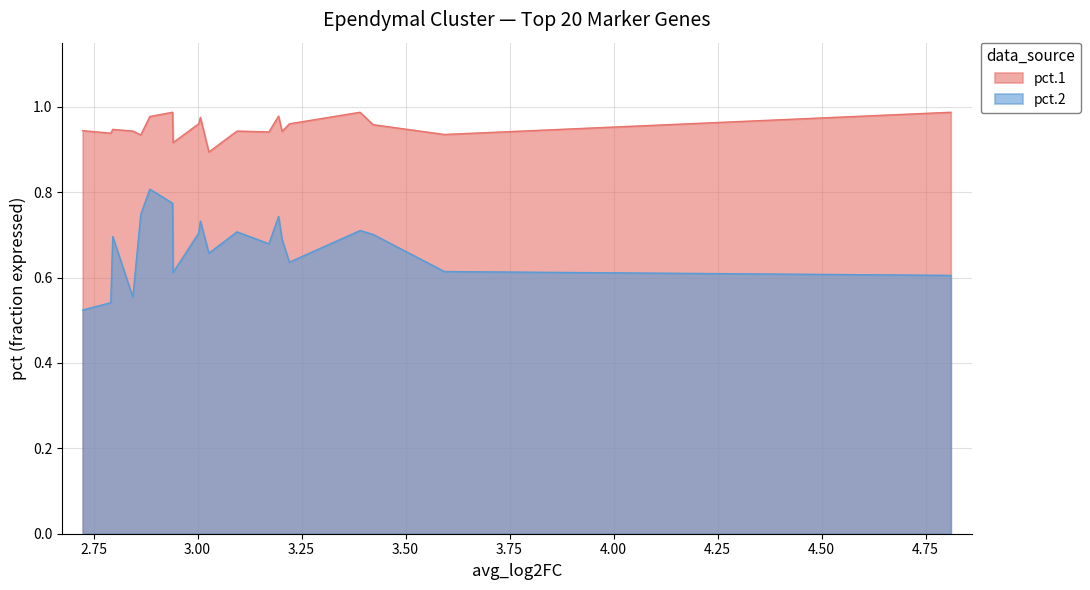

Rank the series at 0 from lowest to highest value.

pct.2, pct.1